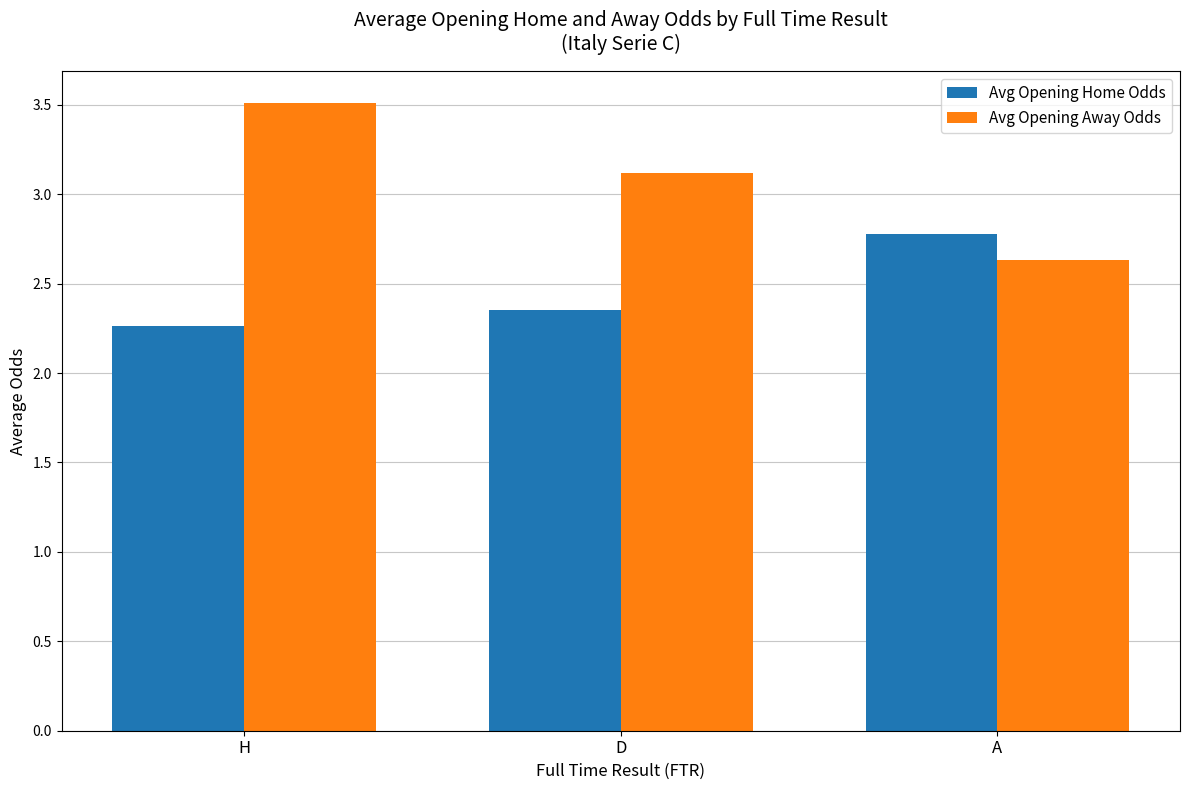

Rank the series by their maximum value, from lowest to highest.

Avg Opening Home Odds, Avg Opening Away Odds